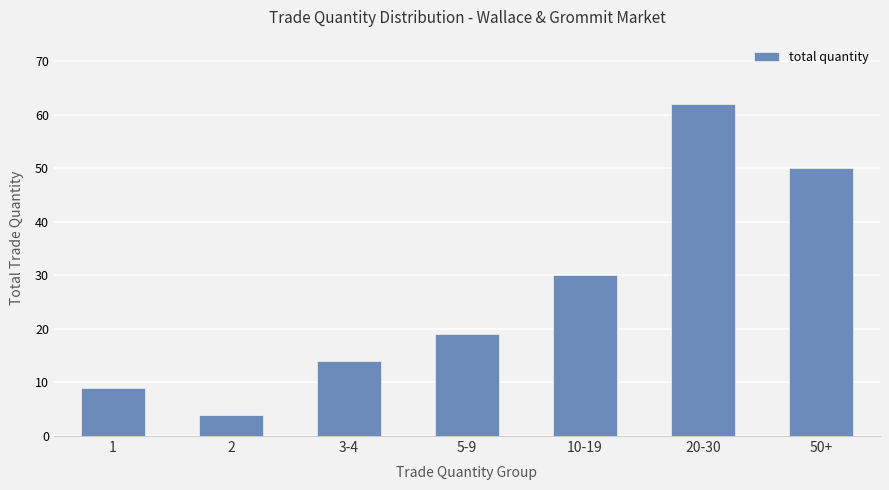

How many distinct data groups are displayed?

1